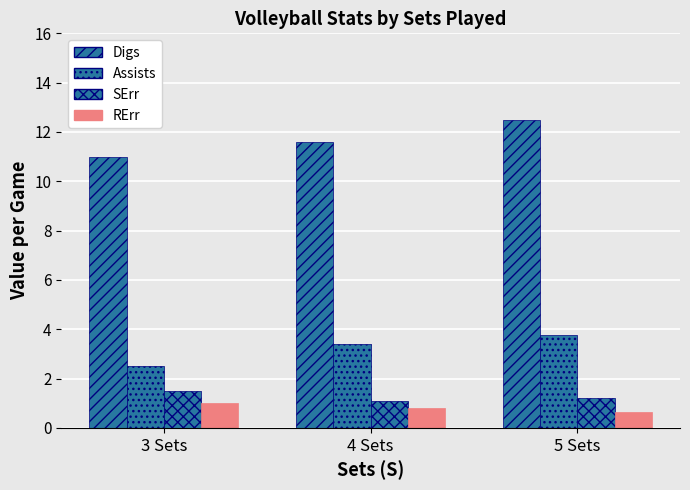

Reading right to left, what are all the values shown in this chart?

Digs: 12.5	11.6	11.0
Assists: 3.8	3.4	2.5
SErr: 1.2	1.1	1.5
RErr: 0.6	0.8	1.0